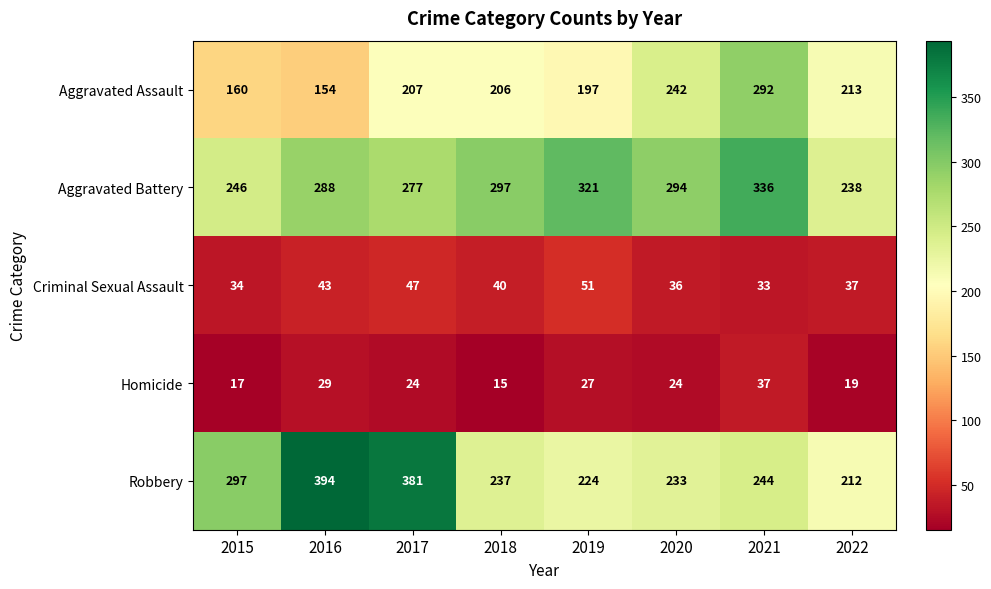

The Aggravated Assault series shows 483 at 2021. True or false?

False